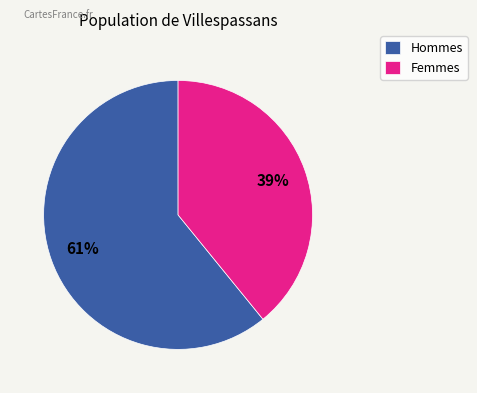

Which slice represents more than half of the pie?

Hommes